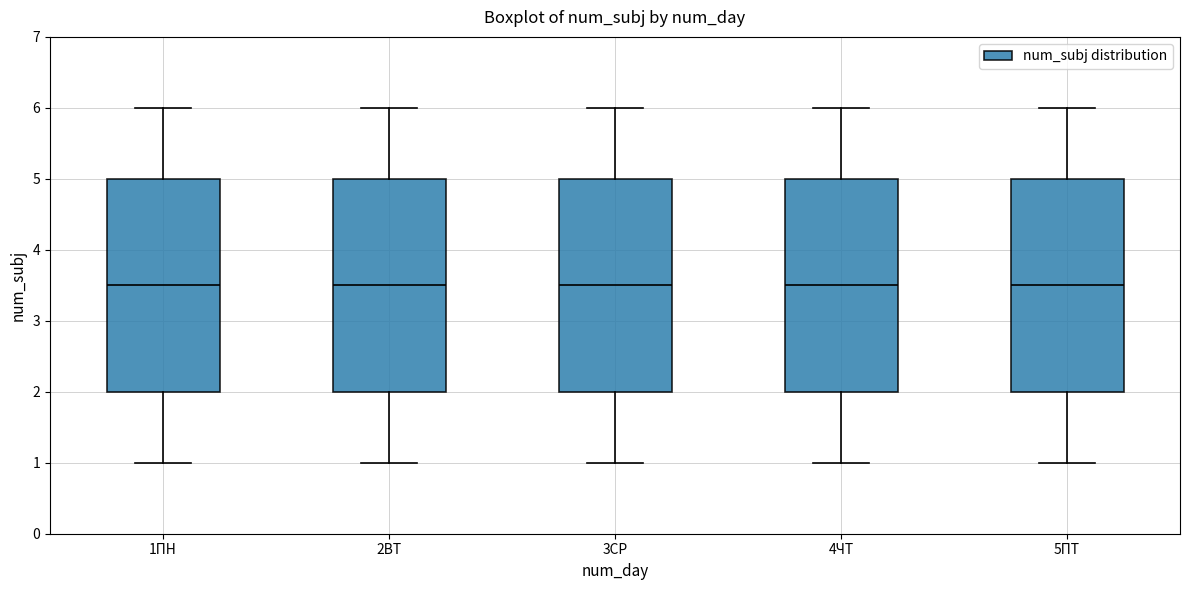

Reading left to right, transcribe this box plot: for each box, give where its median line is, the range the box spans, and where its two whiskers end, as read against the y-axis. The values are not printed on the chart, so give them approximately, as read against the axis.

1ПН: median 3.5, box 2.0 to 5.0, whiskers 1.0 to 6.0
2ВТ: median 3.5, box 2.0 to 5.0, whiskers 1.0 to 6.0
3СР: median 3.5, box 2.0 to 5.0, whiskers 1.0 to 6.0
4ЧТ: median 3.5, box 2.0 to 5.0, whiskers 1.0 to 6.0
5ПТ: median 3.5, box 2.0 to 5.0, whiskers 1.0 to 6.0